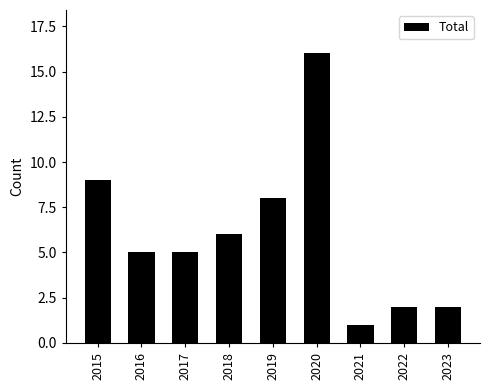

What is the change in value from 2016 to 2023?

-3